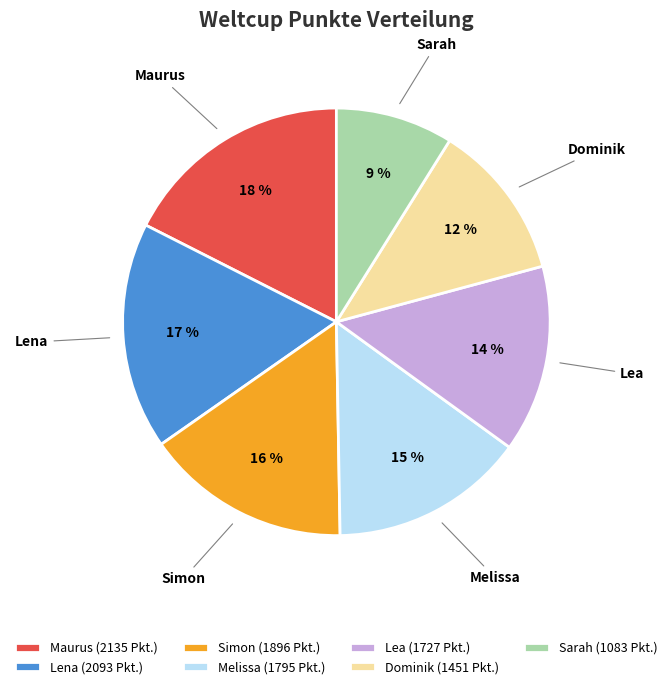

Is it true that Melissa is 15% of the pie?

True